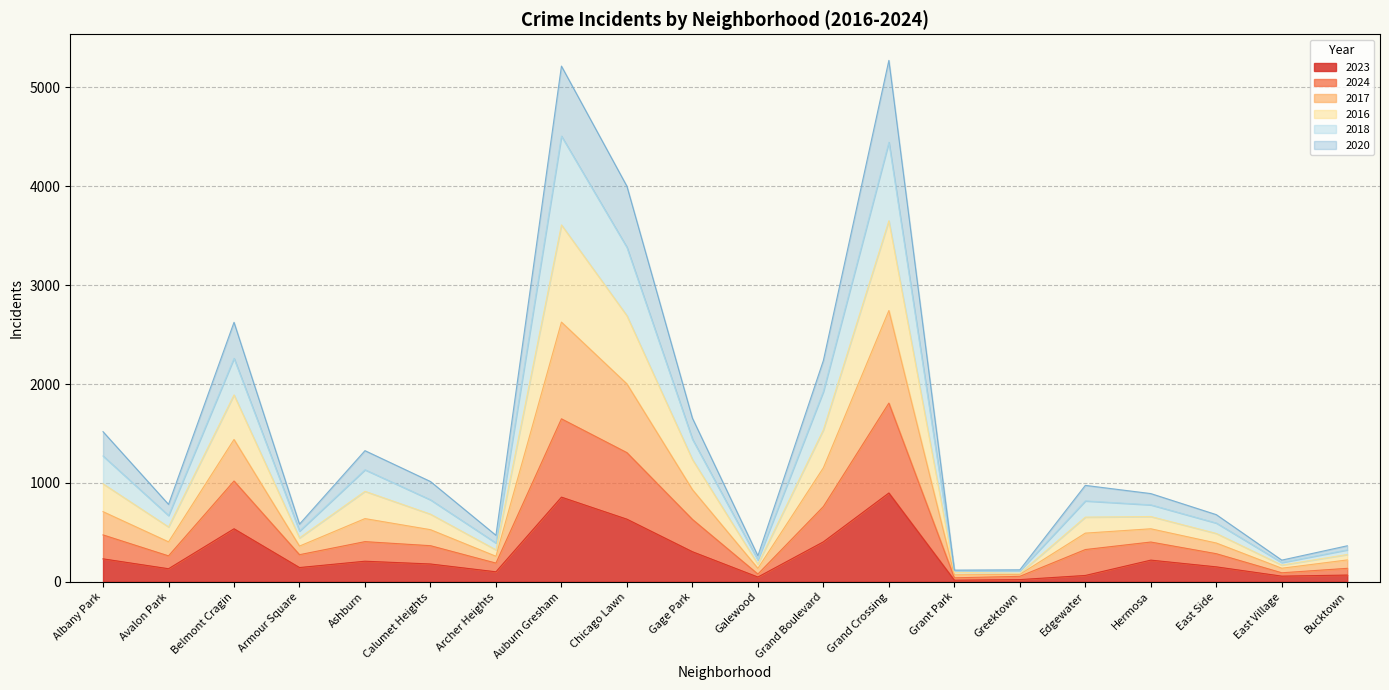

Which series has the largest total across all categories?

2016